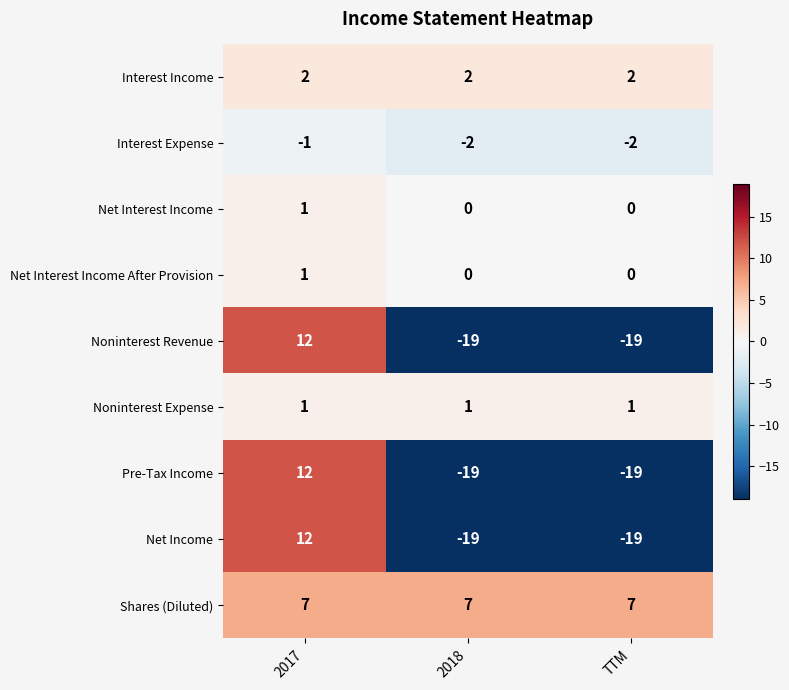

What is the minimum value for Shares (Diluted)?

7